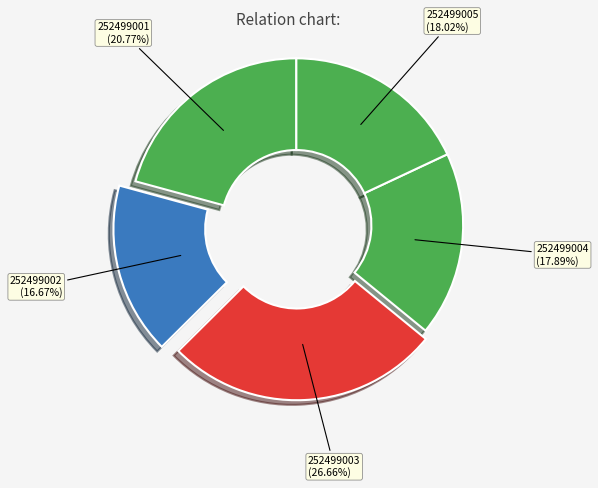

To the nearest percent, what is the combined percentage of 252499002 and 252499005?

35%